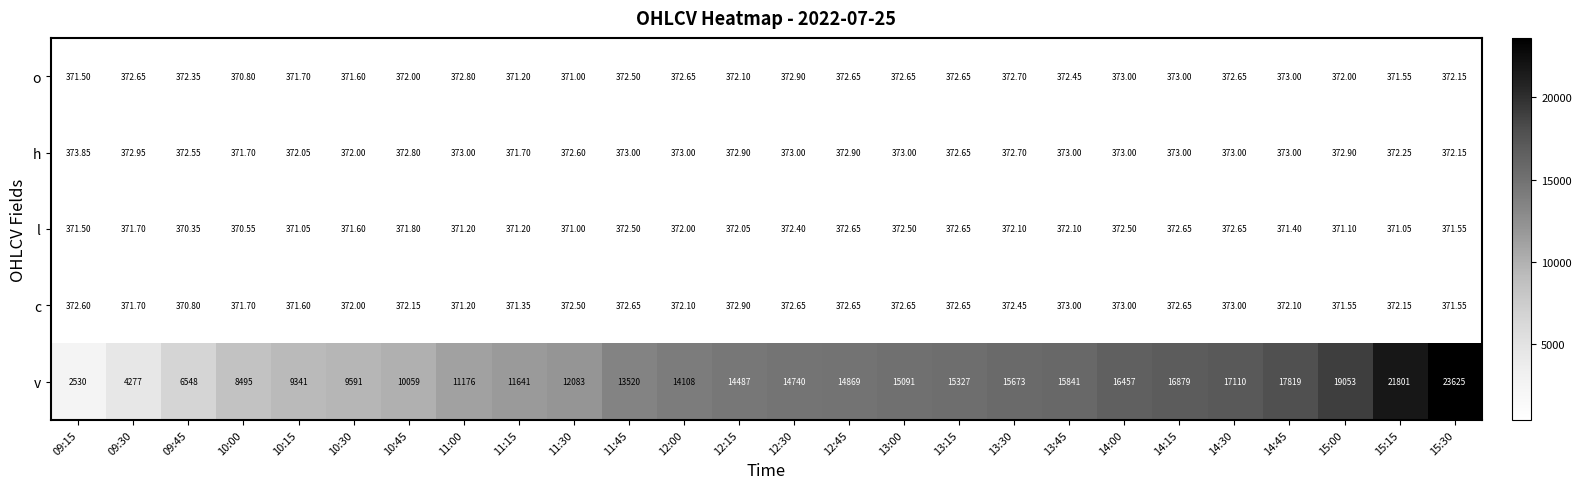

What is the greatest value displayed?

23625.0